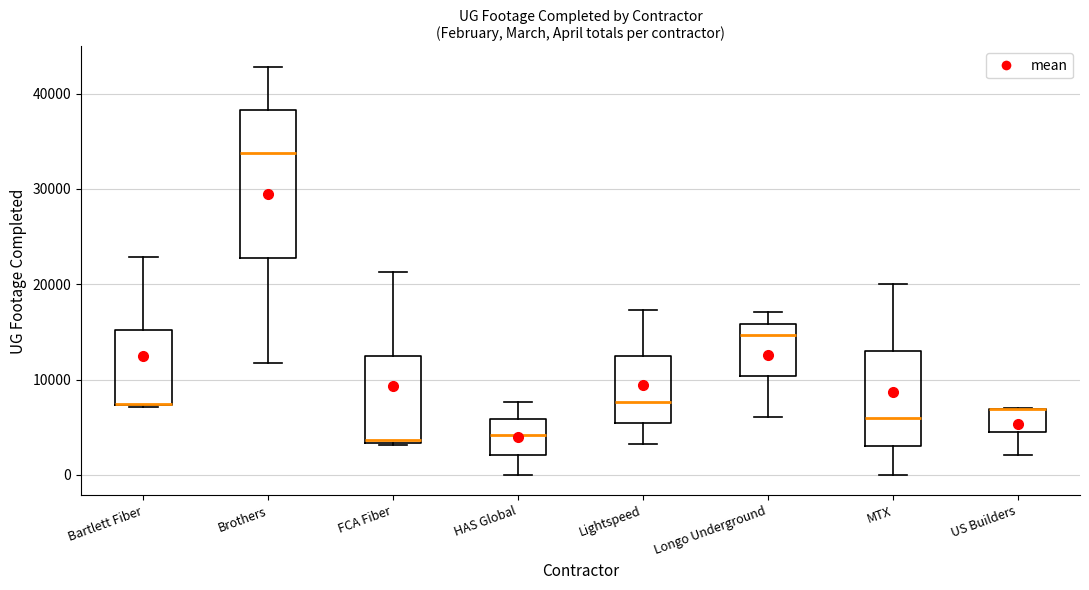

Where is the upper edge of the box for Lightspeed on the y-axis? The values are not printed on the chart, so give them approximately, as read against the axis.

12000